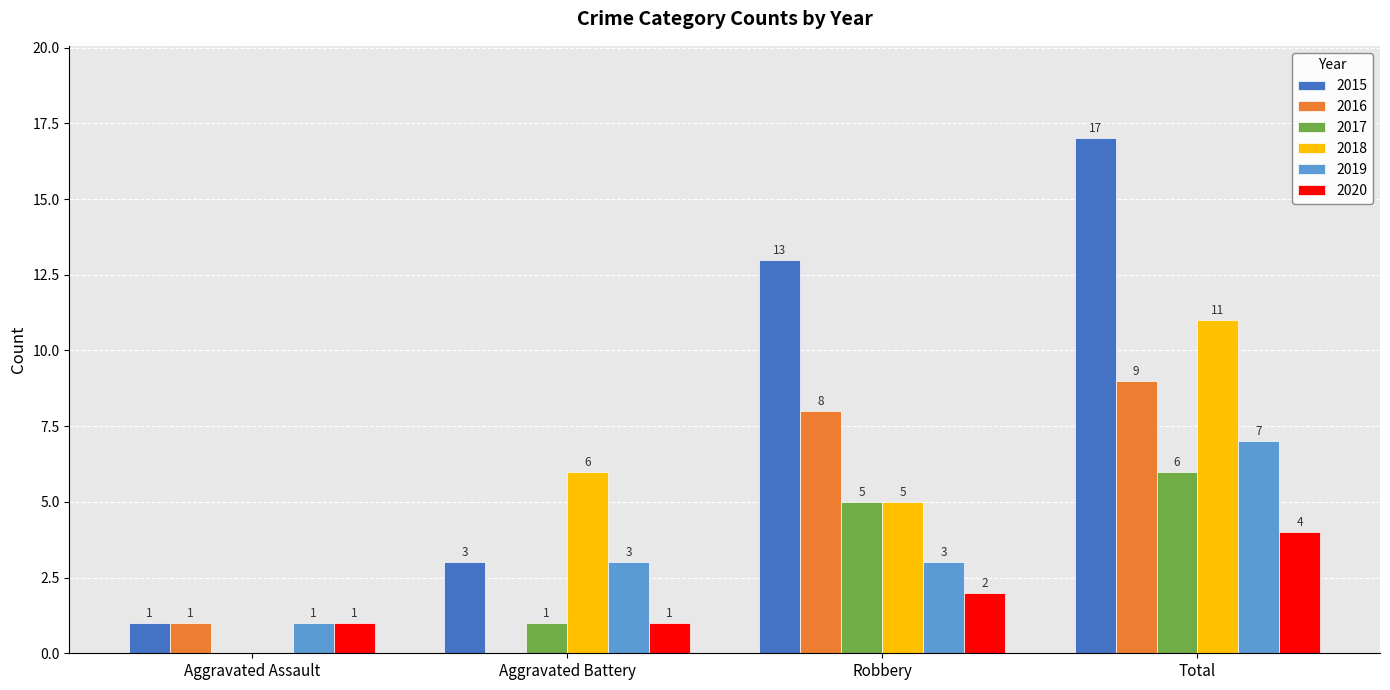

At which category is the sum across all series the highest?

Total